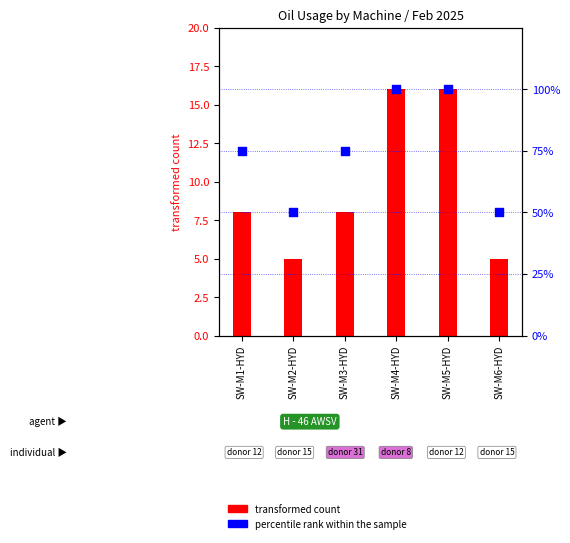

What is the ratio of the value at SW-M5-HYD to the value at SW-M2-HYD?

2.0